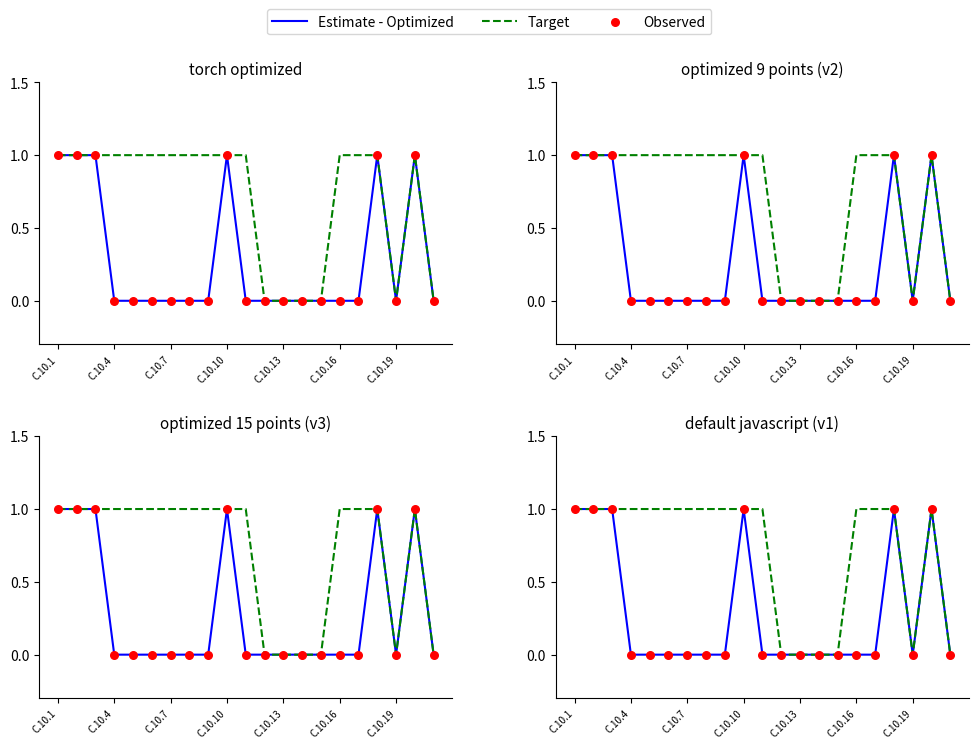

At which category is the sum across all series the highest?

C.10.1